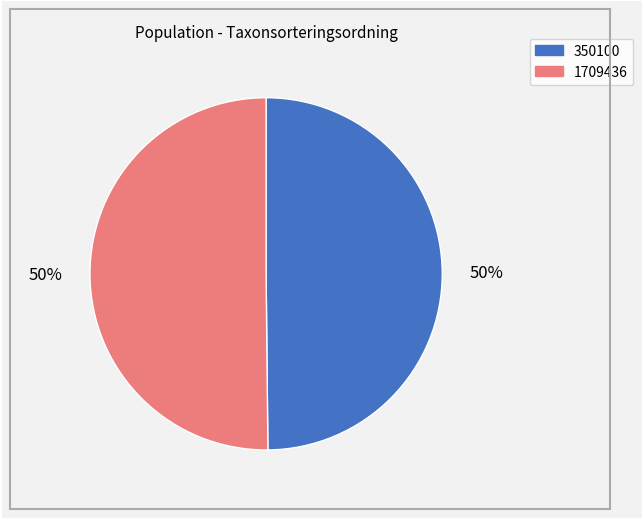

The 1709436 slice represents 37% of the pie. True or false?

False